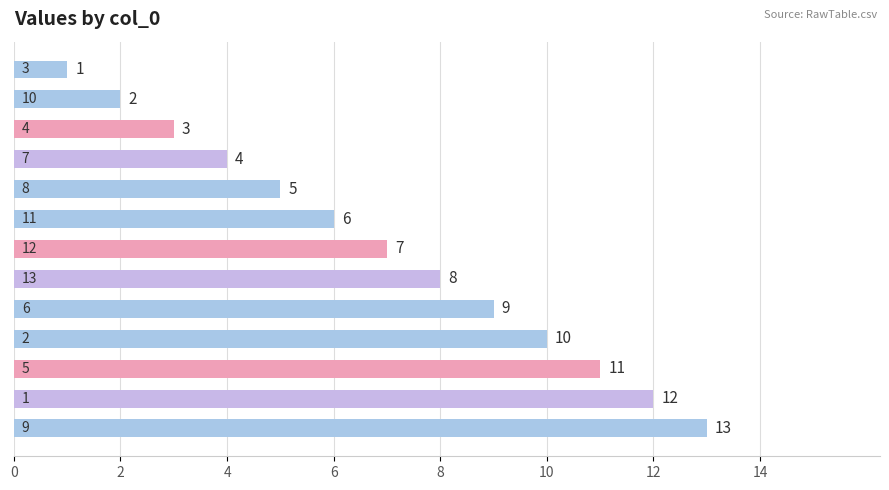

What is the maximum value shown in the chart?

13